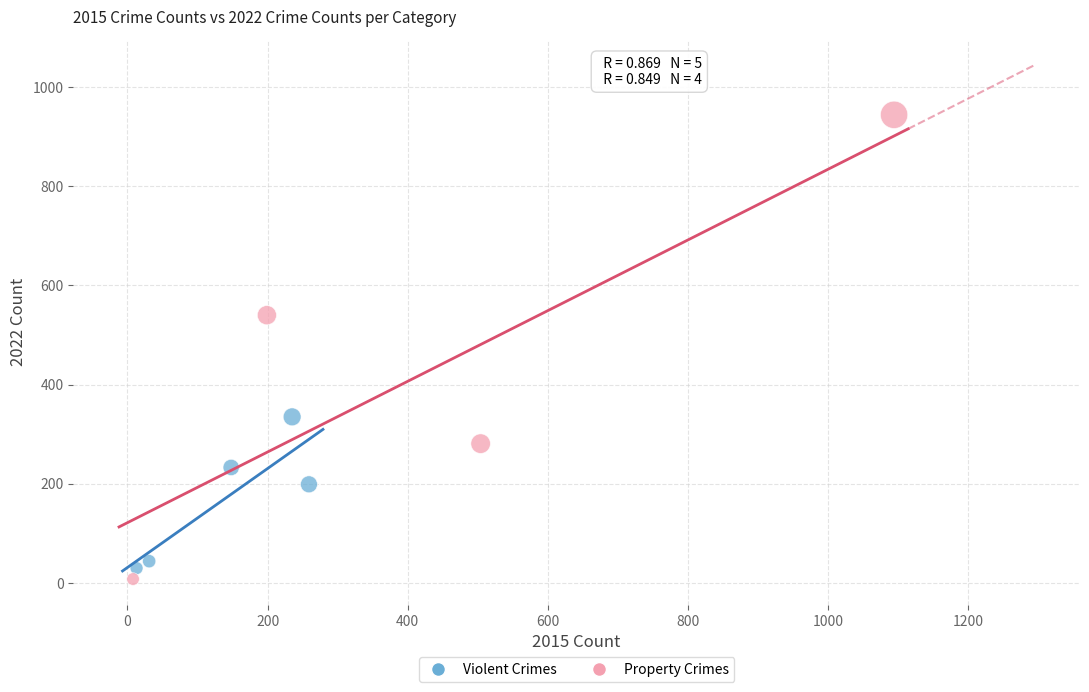

Which series has the widest spread of Y values?

Property Crimes